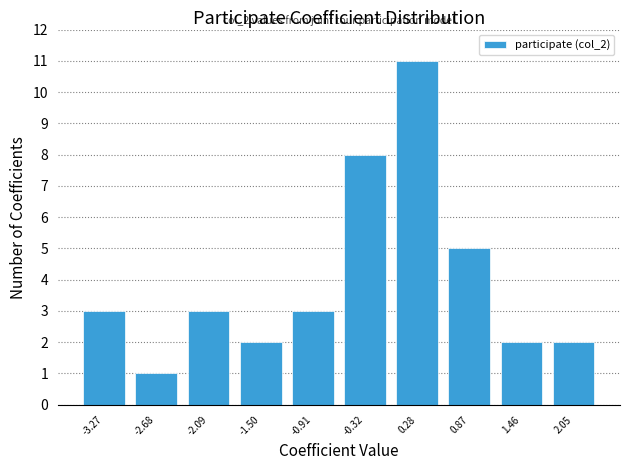

Which range on the x-axis has the tallest bar?

0.0 to 0.6